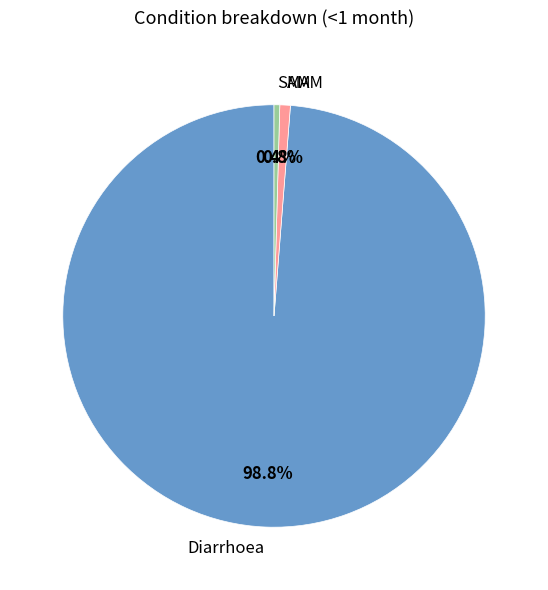

To the nearest percent, what is the average slice percentage?

33%